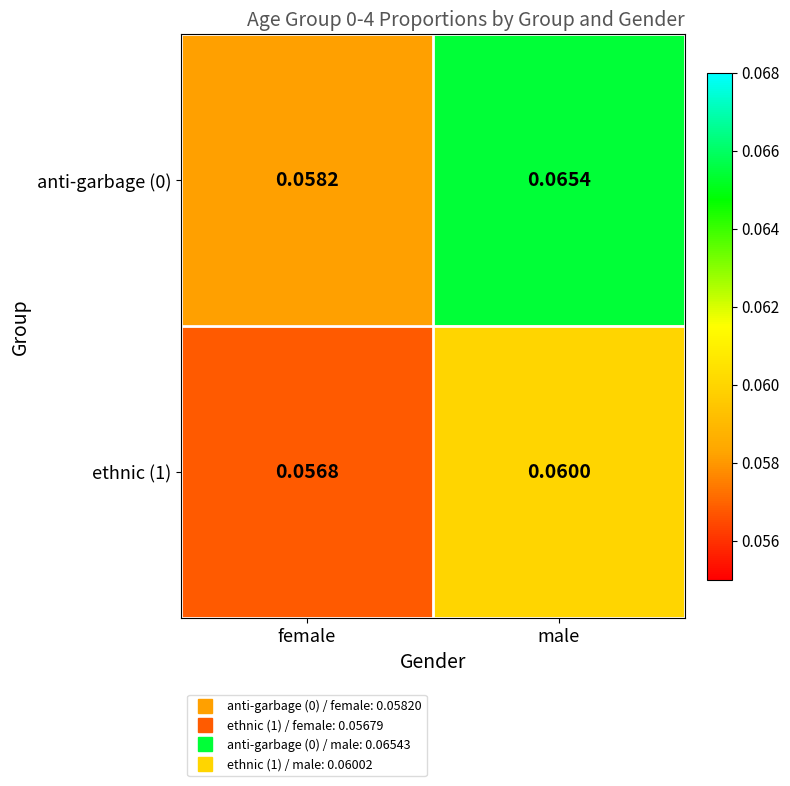

At which label is anti-garbage (0) closest to 0?

female